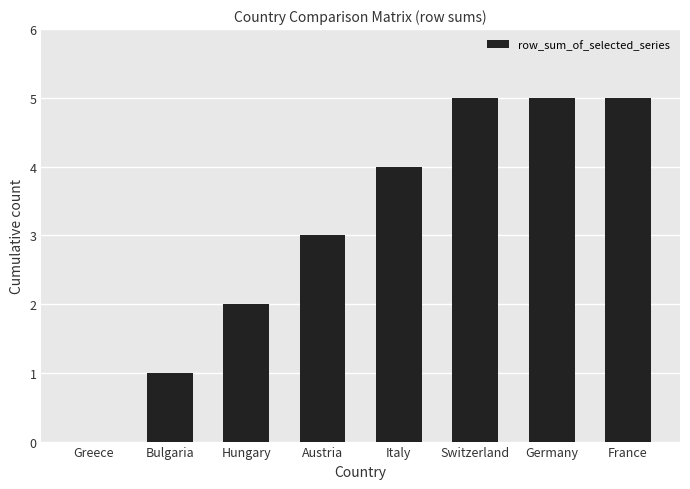

What is the approximate value at Italy?

4